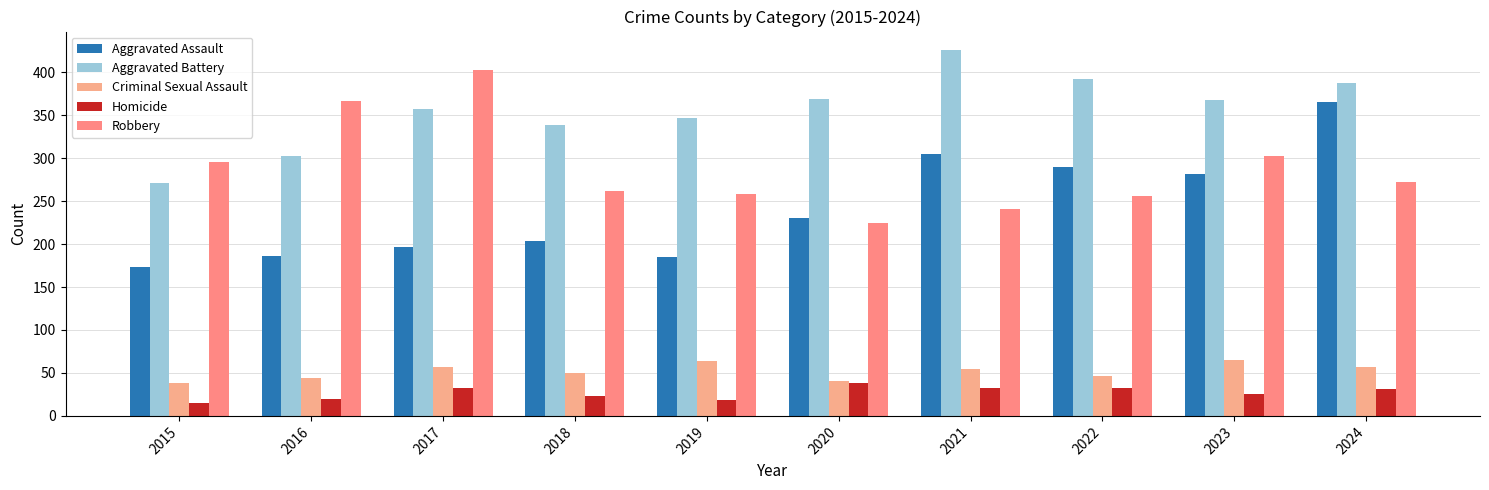

What is the value of the Homicide bar at the 6th from the left?

38